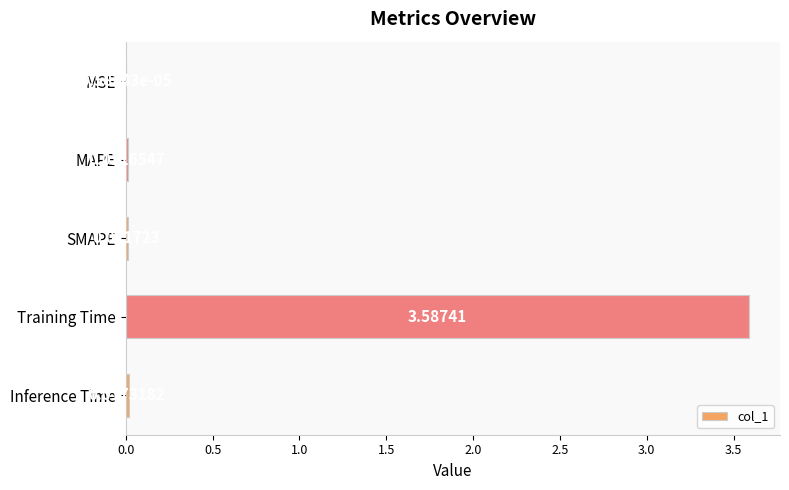

Which category has the highest value across all series?

Training Time